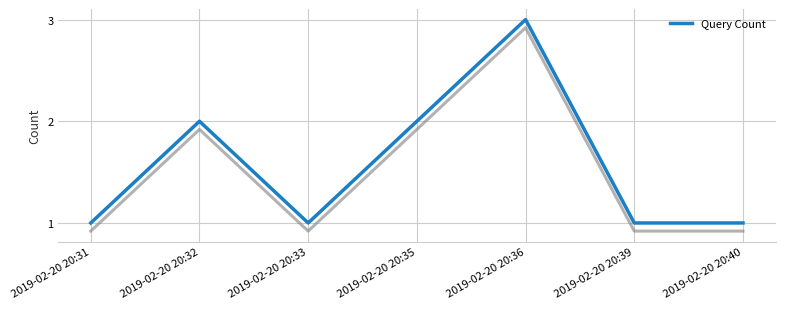

Reading left to right, what are all the values shown in this chart?

2019-02-20 20:31=1	2019-02-20 20:32=2	2019-02-20 20:33=1	2019-02-20 20:35=2	2019-02-20 20:36=3	2019-02-20 20:39=1	2019-02-20 20:40=1